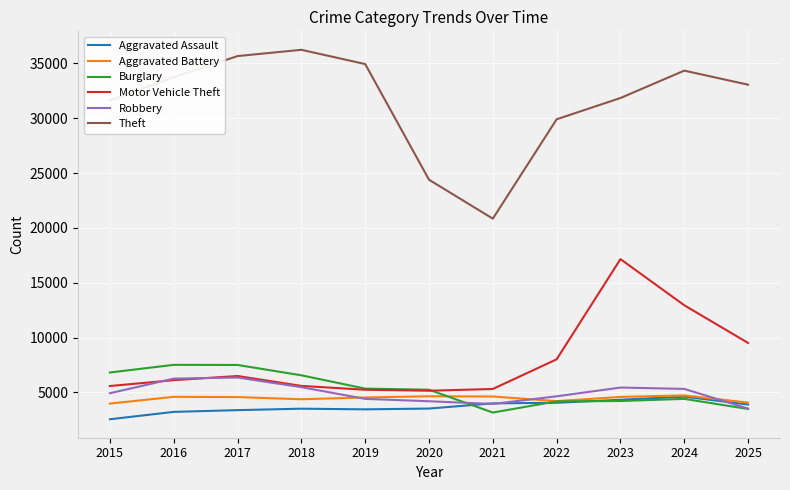

True or false: Aggravated Assault and Theft cross at least once.

False